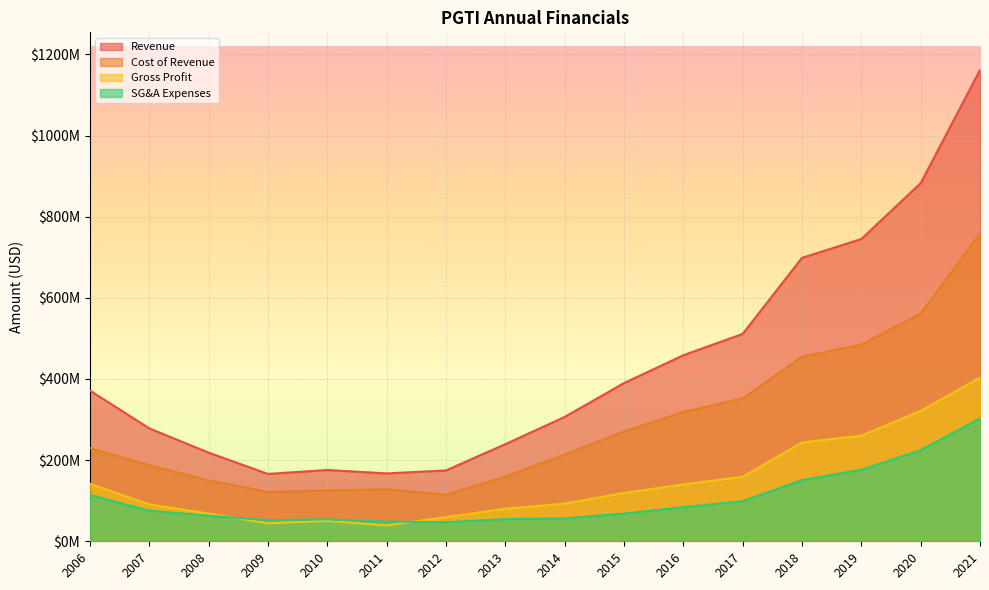

What is the sum of the costOfRevenue values at 2010 and 2020?

686700000